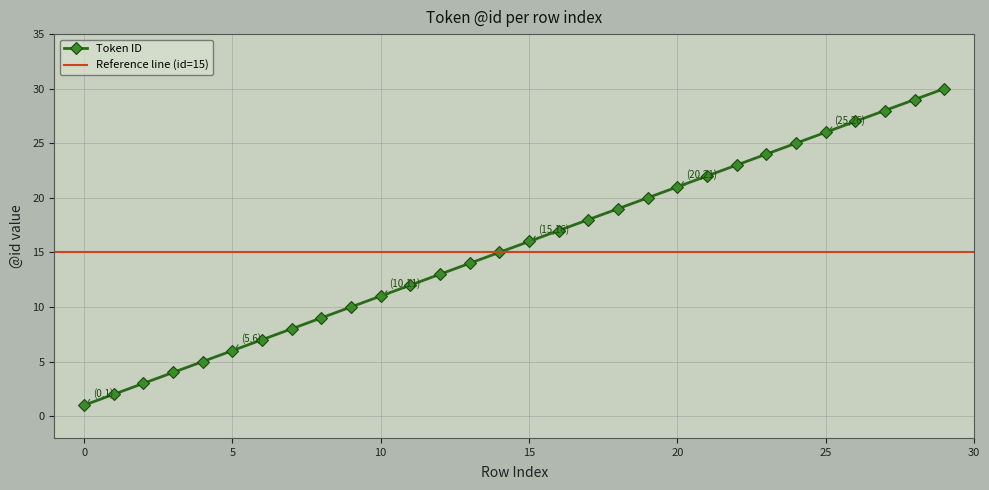

How many distinct data groups are displayed?

1